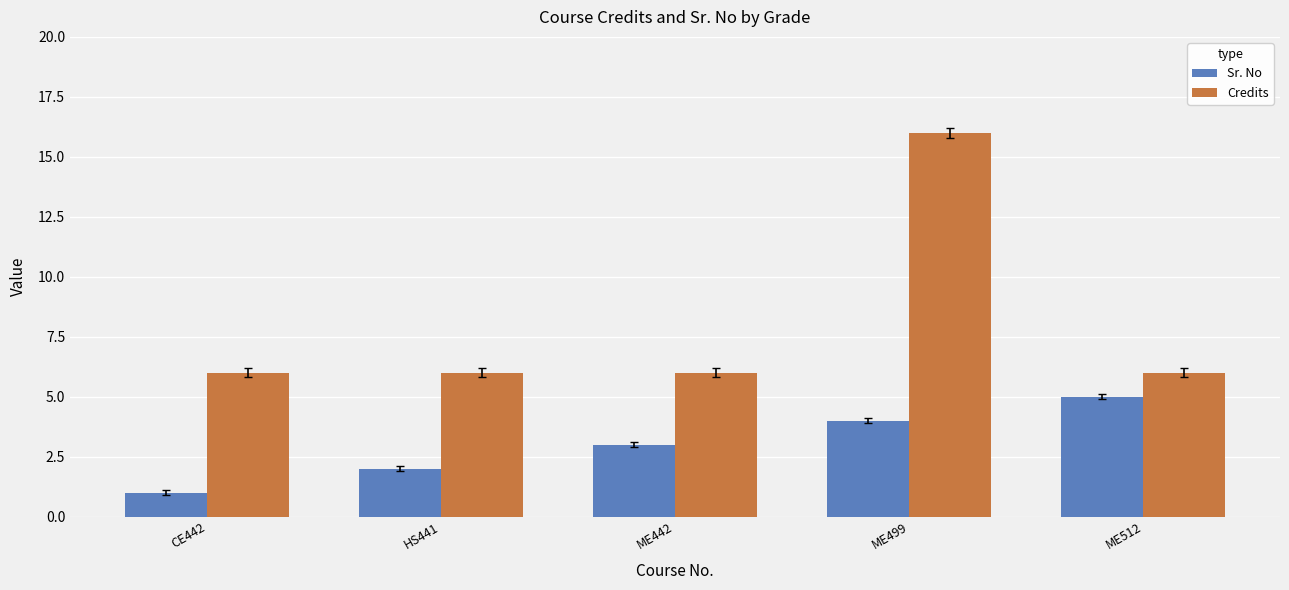

What is the sum of the Sr. No values at ME442 and ME512?

8